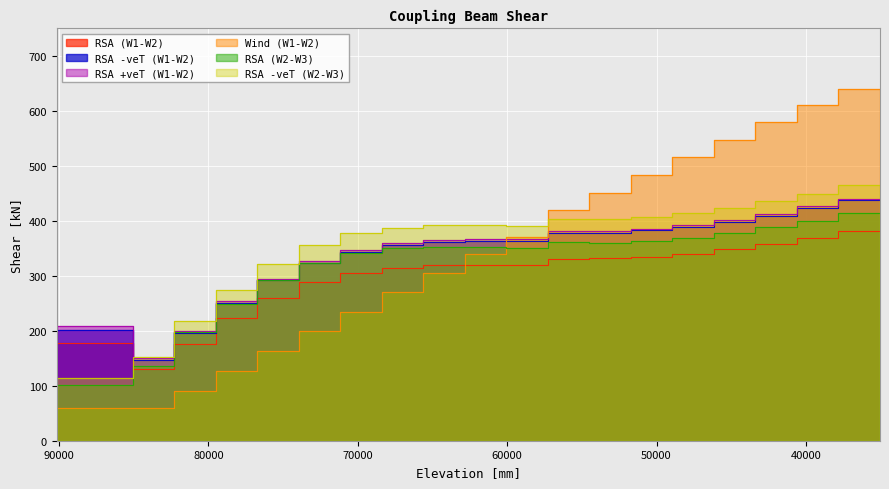

Is it true that RSA -veT (W2-W3) equals 183.5 at 76740?

False